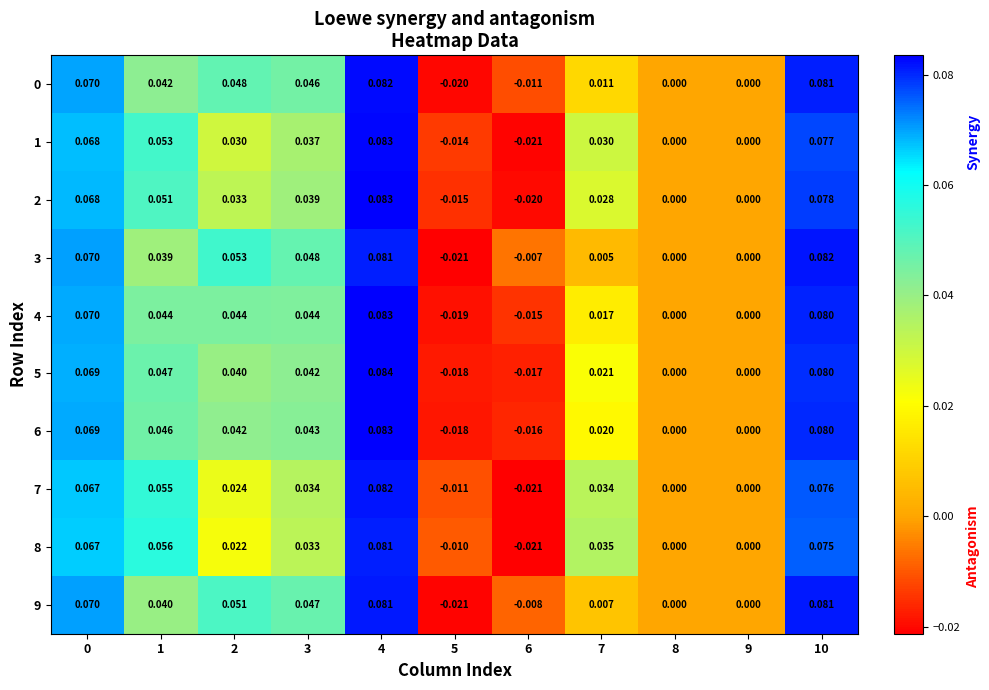

How many distinct data groups are displayed?

10